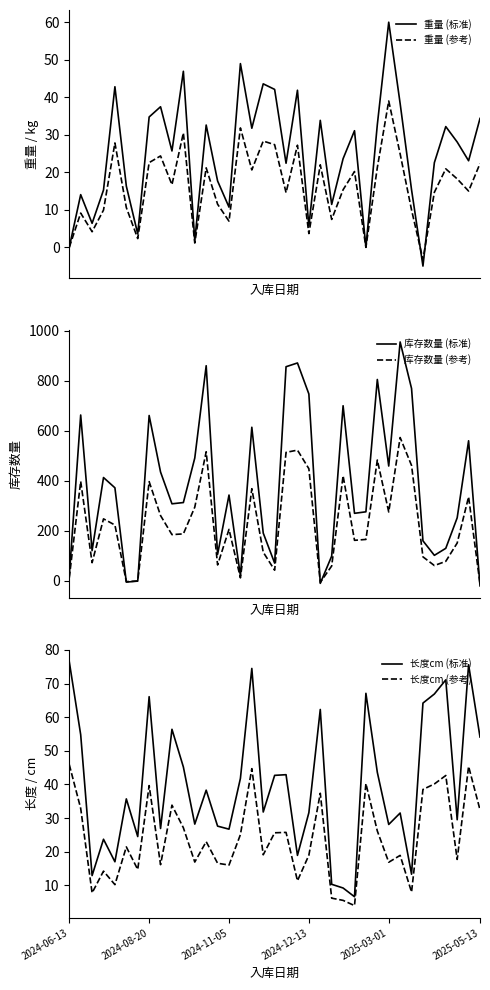

Which category has the lowest value in the 长度cm (参考) series?

25